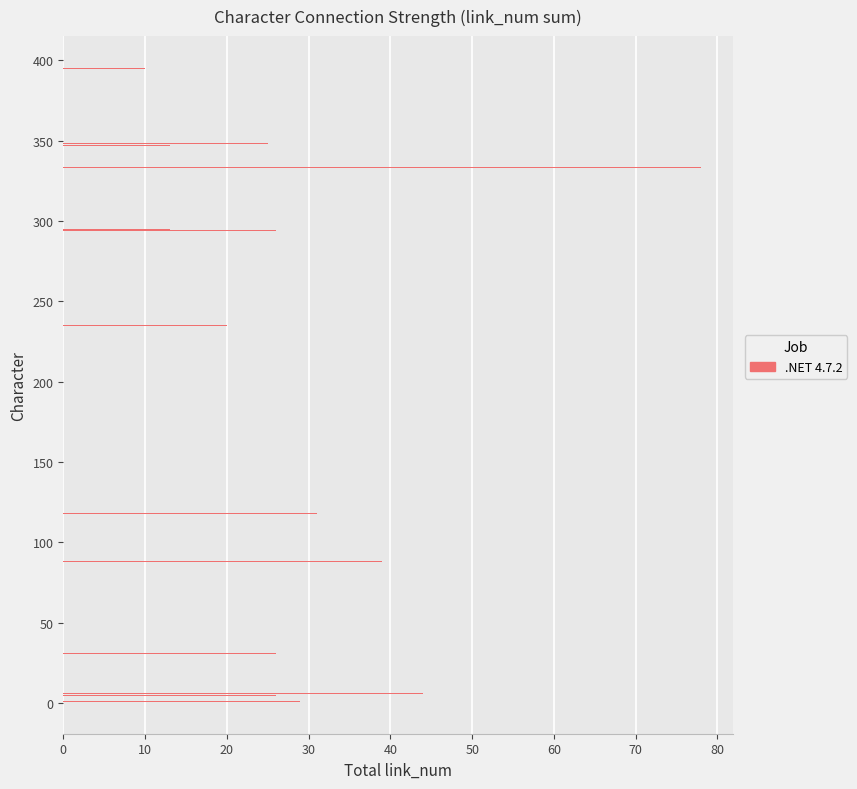

What is the difference between the second highest and second lowest values?

31